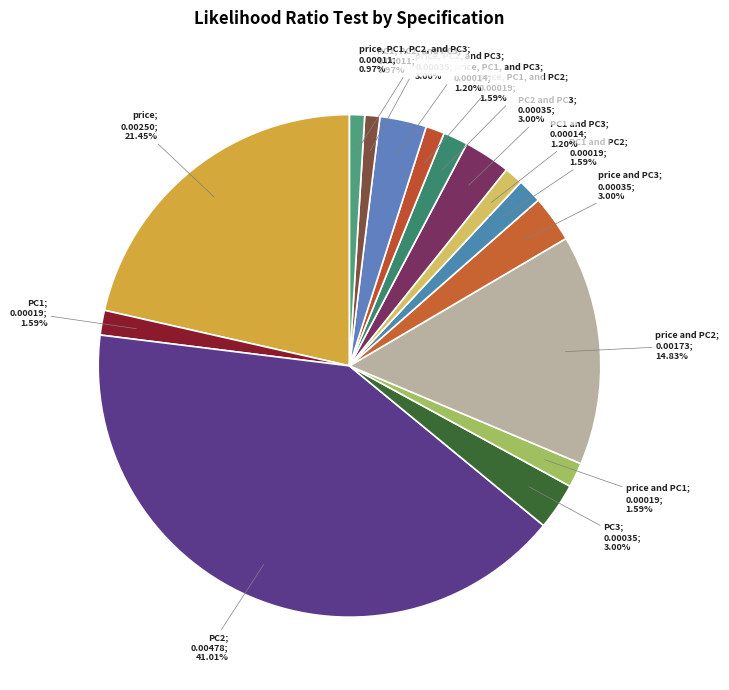

Is there any slice that represents more than half of the pie?

No